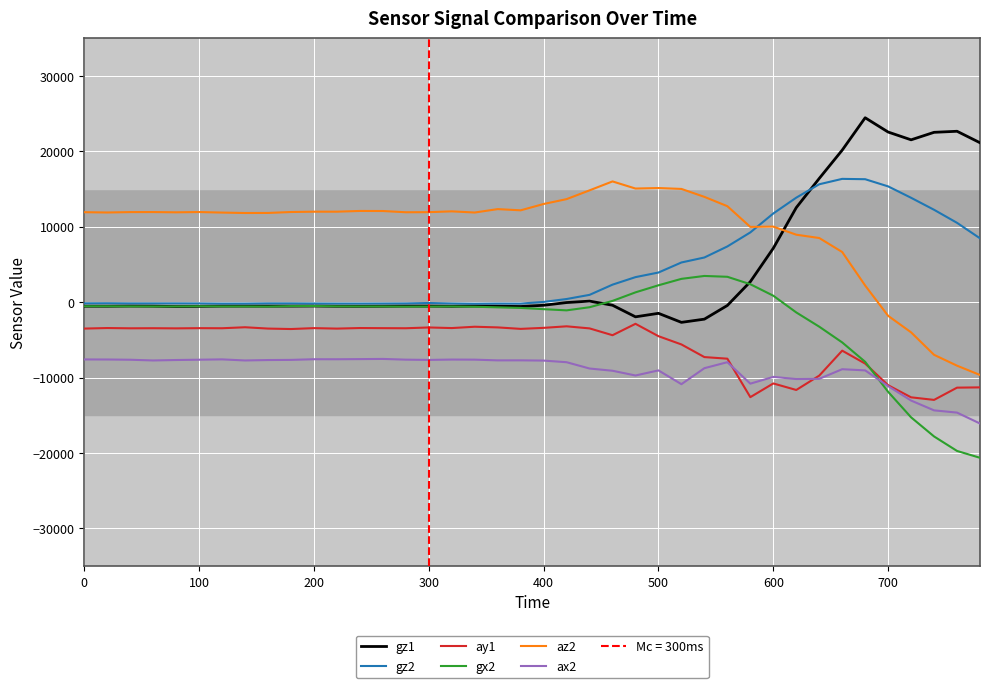

What is the greatest value displayed?

24454